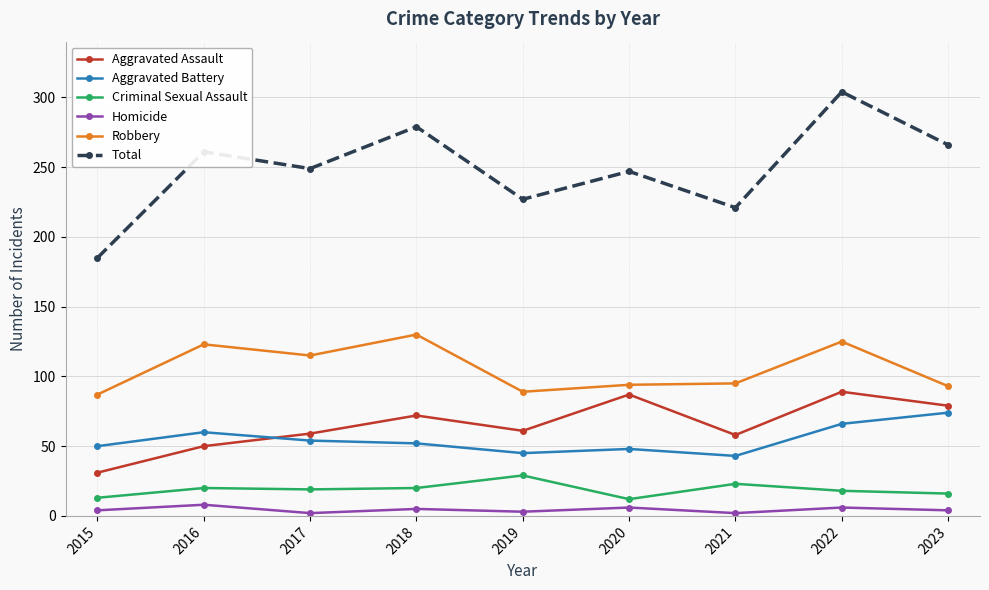

What is the difference between the maximum and minimum values in the Total series?

119